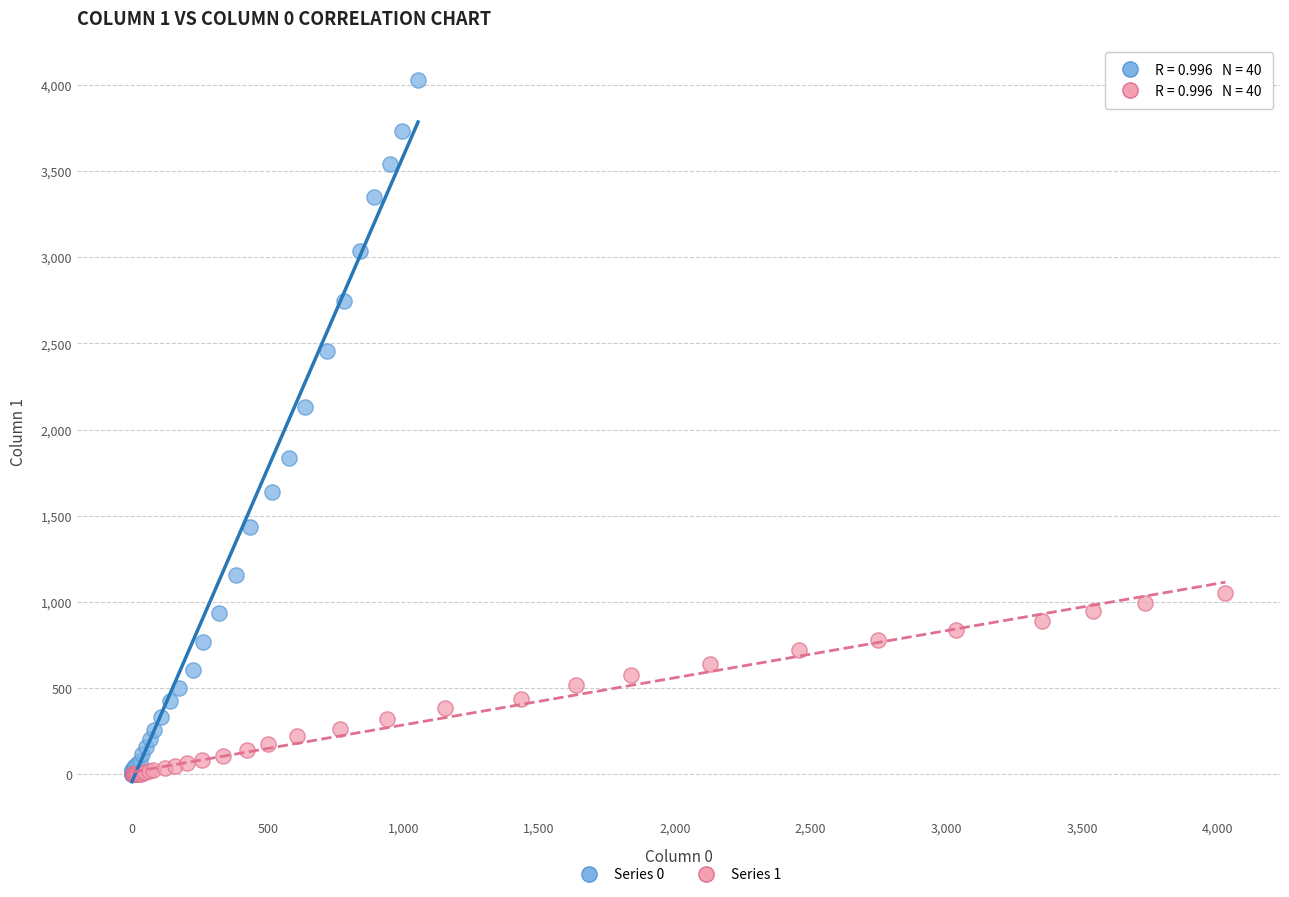

Which series has the widest spread of Y values?

Series 0